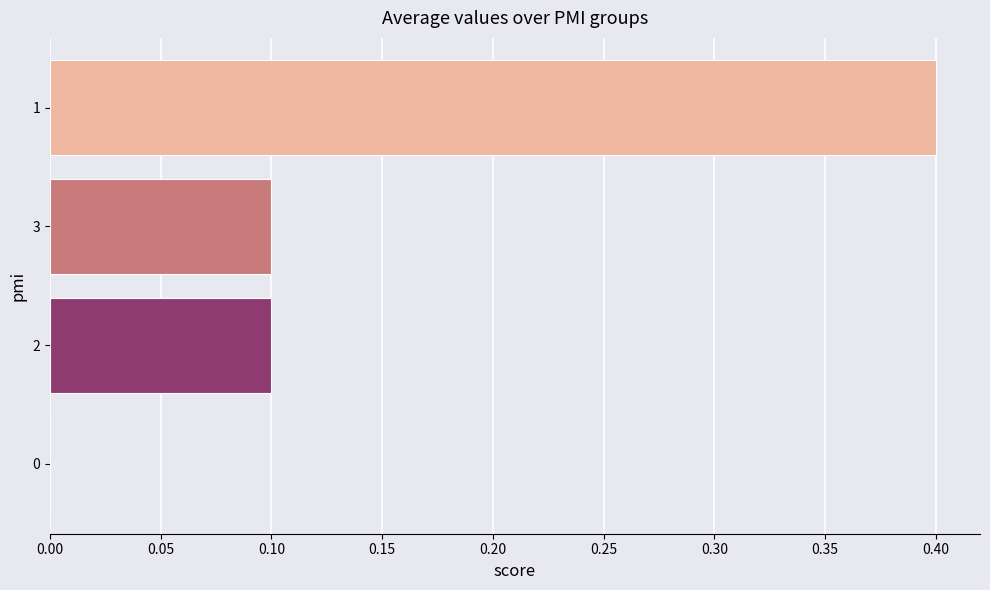

What is the change in value from 0 to 1?

+0.4